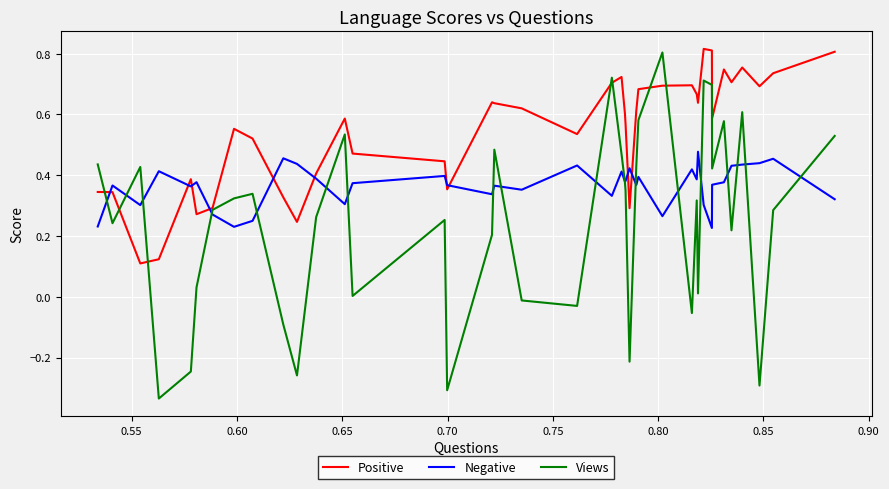

List the series in order of their overall mean, highest first.

Positive, Negative, Views